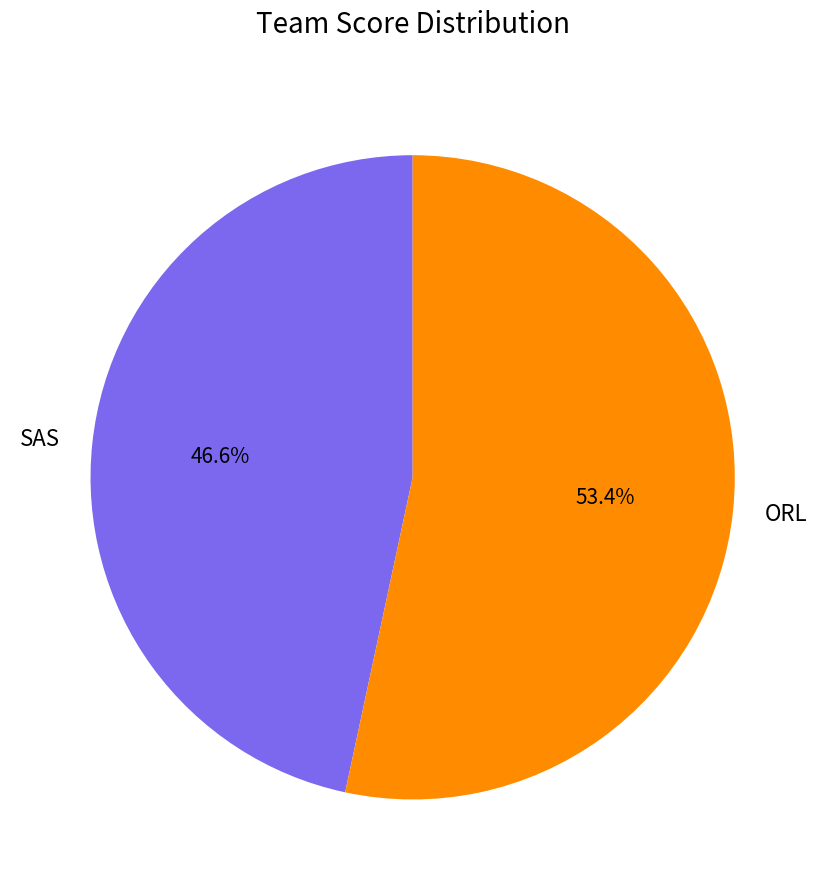

What is the ratio of the value at SAS to the value at ORL?

0.9